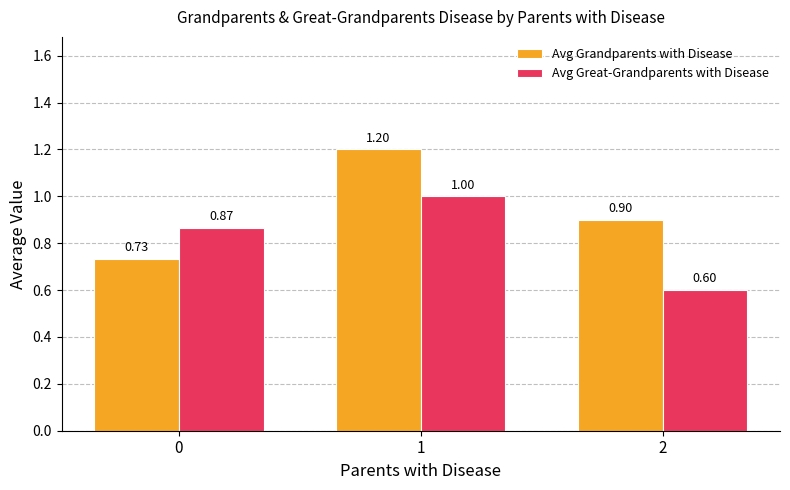

At which label does Avg Great-Grandparents with Disease reach its minimum?

2